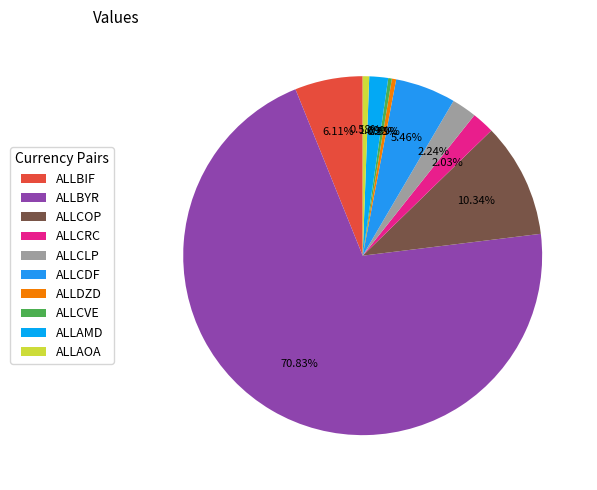

Count the number of slices in the pie.

10